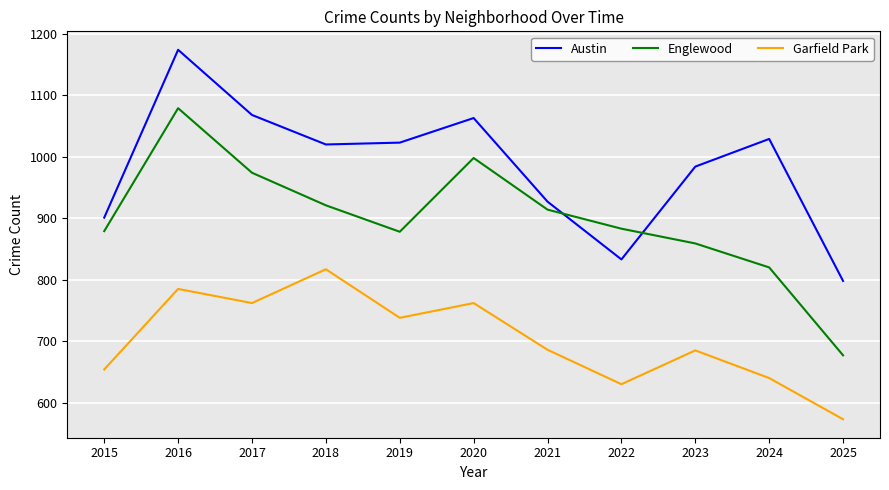

The value of Englewood at 2019 is 878. True or false?

True